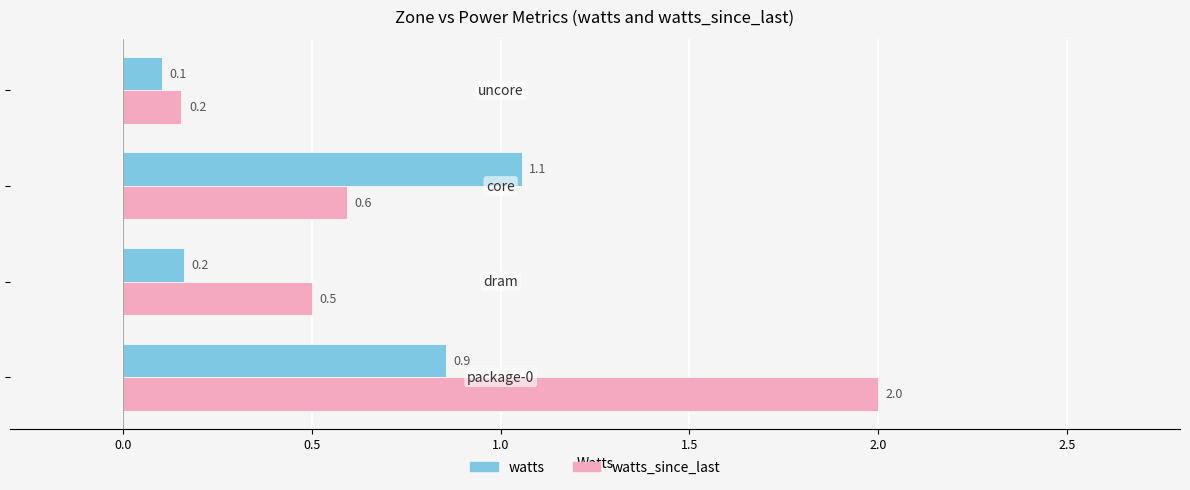

Which series has the largest total across all categories?

watts_since_last